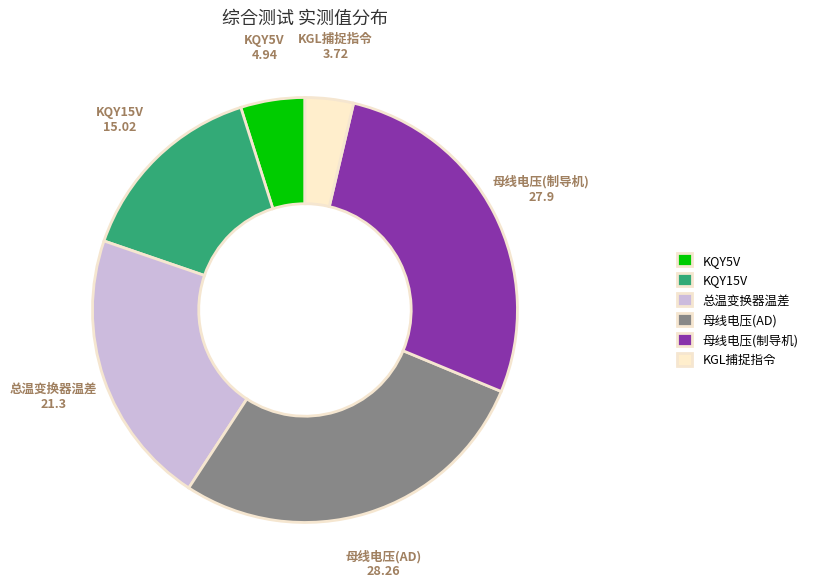

Is the sum of 总温变换器温差 and KGL捕捉指令 greater than half?

No